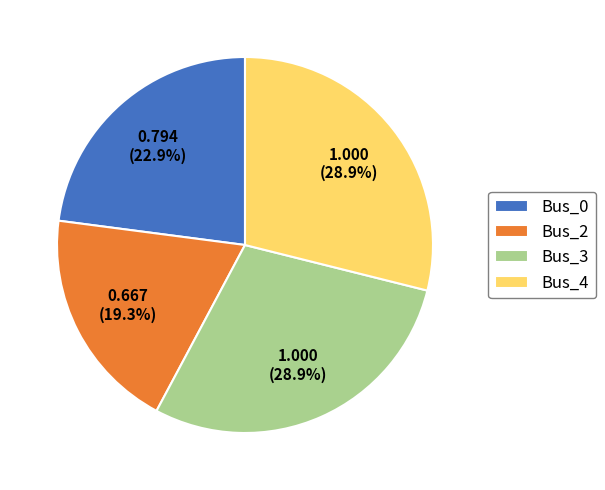

Is there any slice that represents more than half of the pie?

No